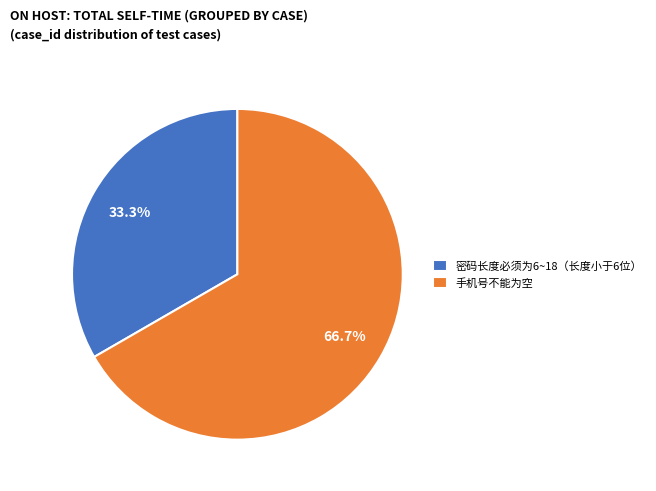

Is it true that 密码长度必须为6~18（长度小于6位） is 26% of the pie?

False